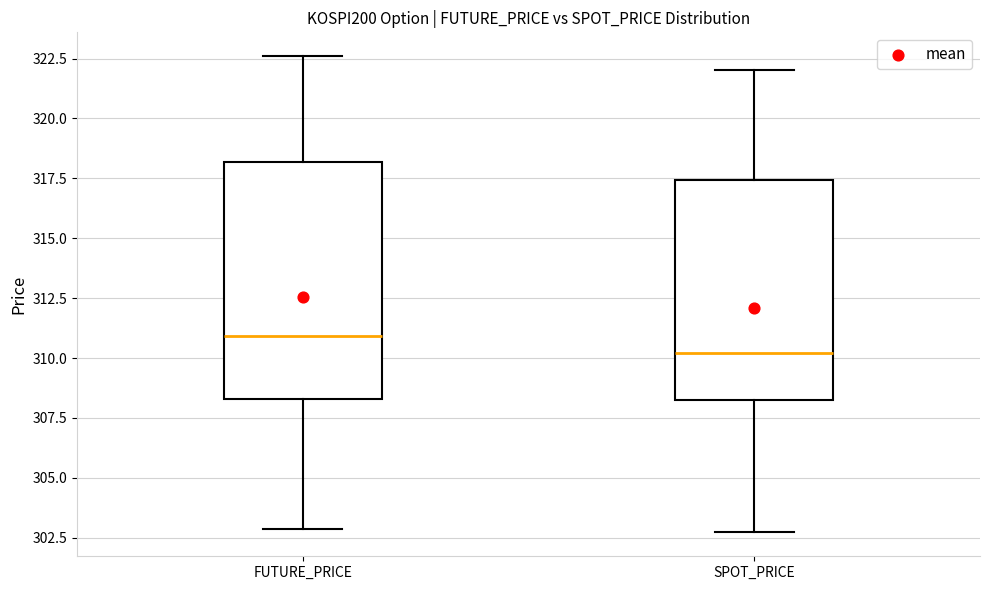

Reading left to right, read every box against the y-axis: the position of its median line, the range the box covers, and the ends of its whiskers. The values are not printed on the chart, so give them approximately, as read against the axis.

FUTURE_PRICE: median 311.0, box 308.5 to 318.0, whiskers 303.0 to 322.5
SPOT_PRICE: median 310.0, box 308.0 to 317.5, whiskers 302.5 to 322.0